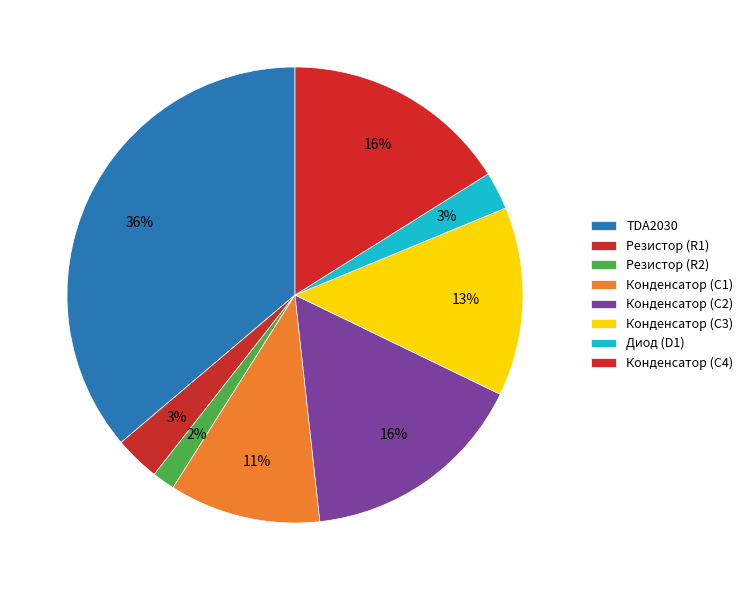

How much of the chart is everything except TDA2030?

63.8%